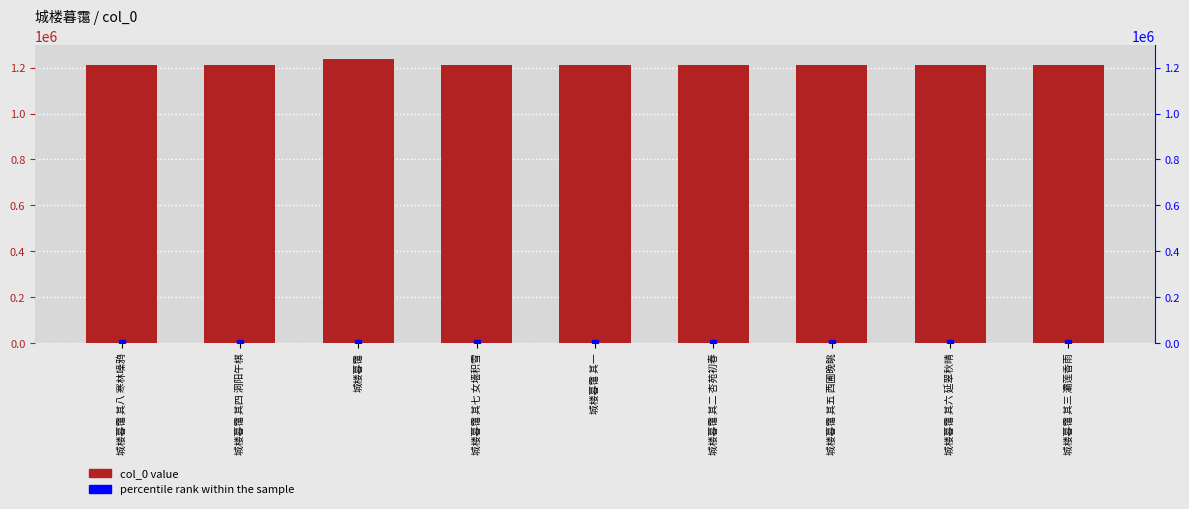

Which series has the widest spread of Y values?

col_0